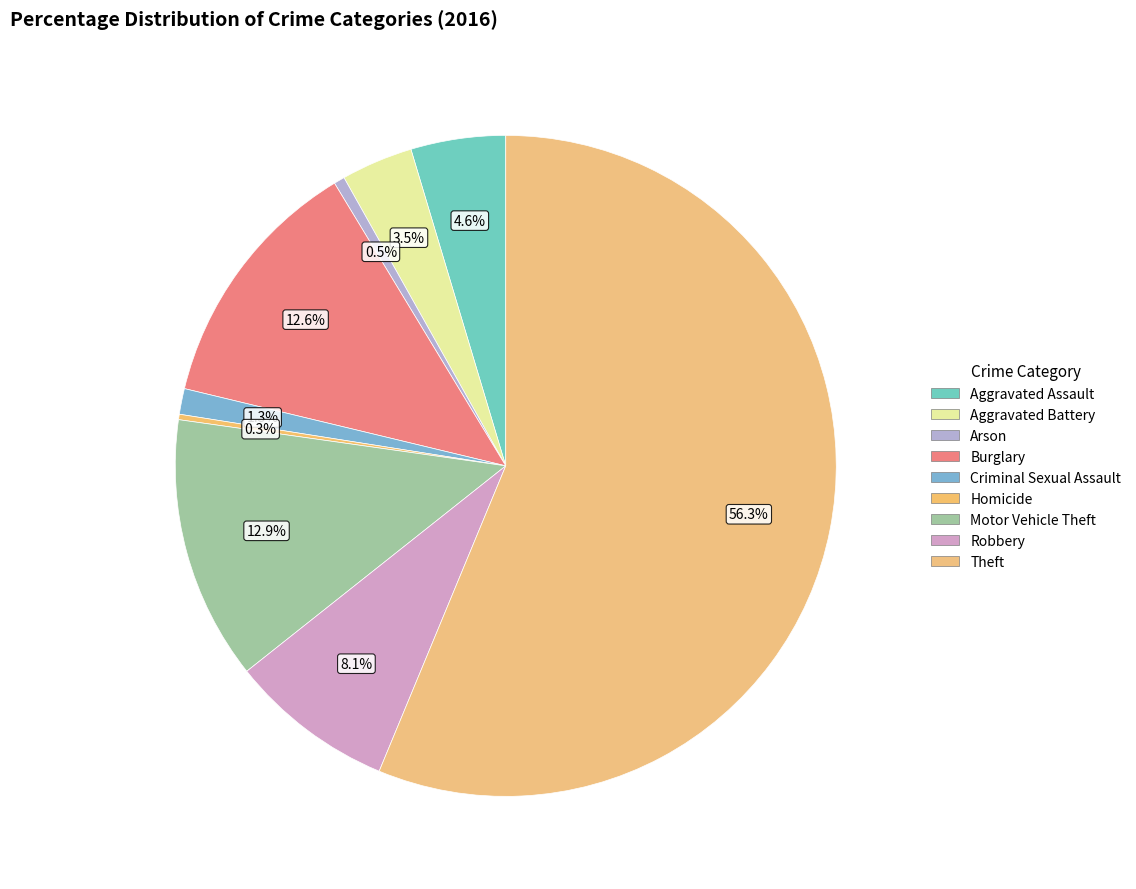

Rank the categories by value from lowest to highest.

Homicide, Arson, Criminal Sexual Assault, Aggravated Battery, Aggravated Assault, Robbery, Burglary, Motor Vehicle Theft, Theft